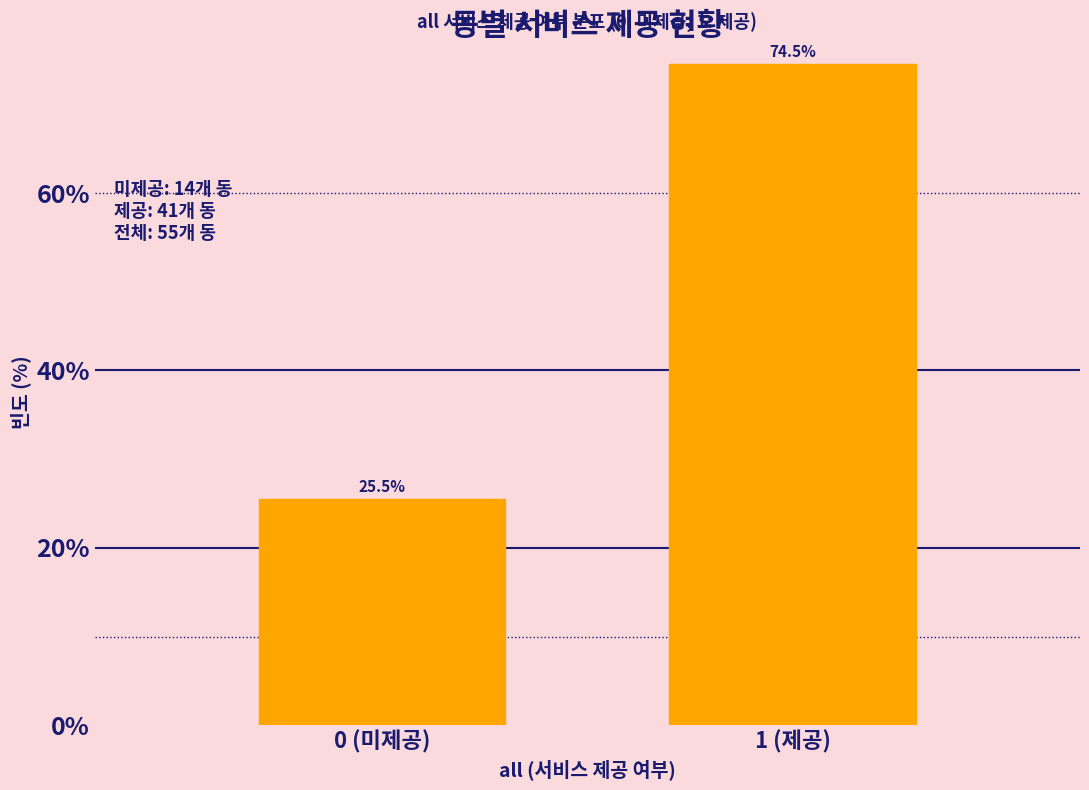

Reading right to left, transcribe all the data shown in this chart.

74.5	25.5